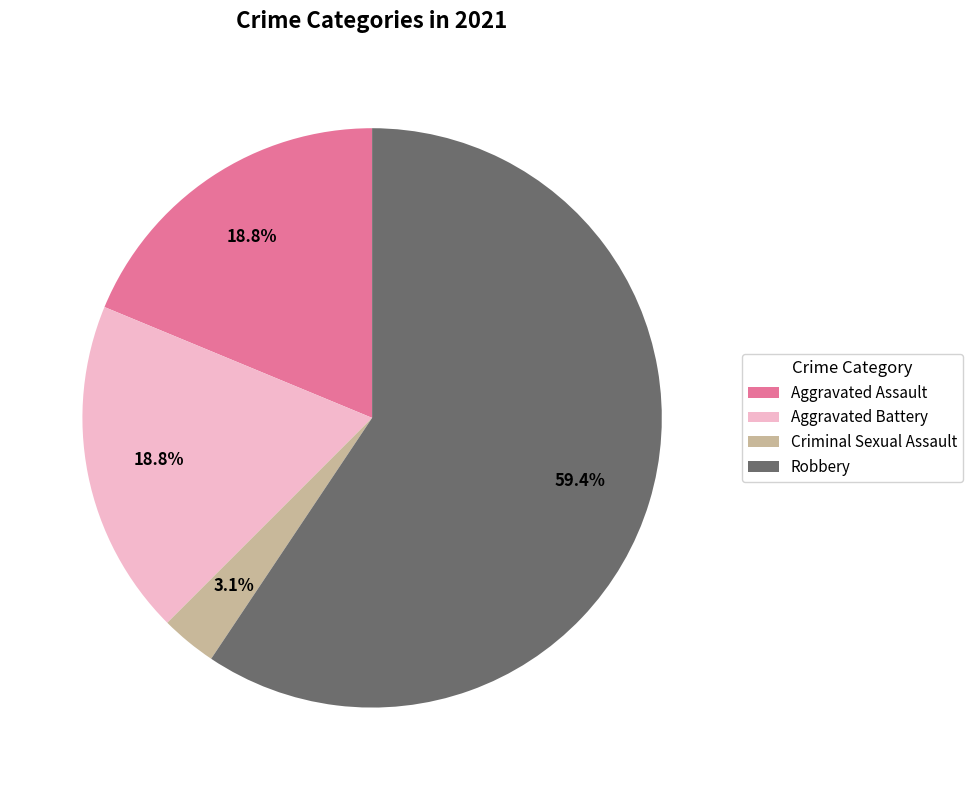

Which slice is the largest?

Robbery